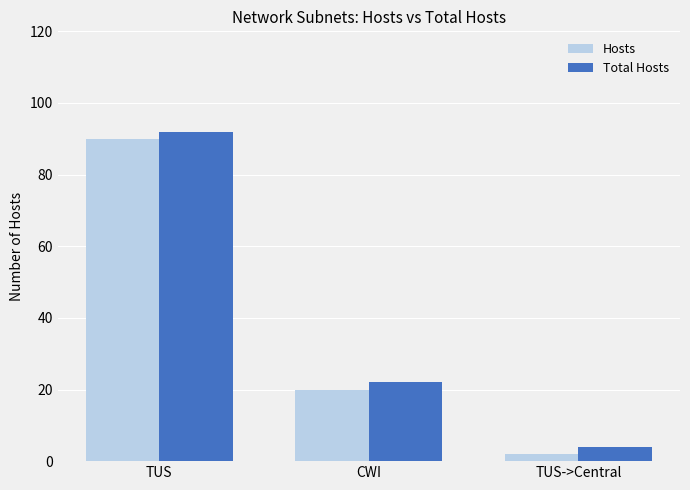

At how many categories does at least one series exceed 78?

1